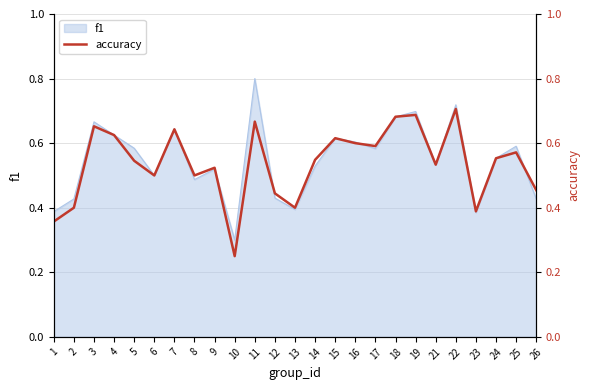

Reading left to right, list all the values displayed in this chart.

0.4	0.4	0.7	0.6	0.5	0.5	0.6	0.5	0.5	0.2	0.7	0.4	0.4	0.5	0.6	0.6	0.6	0.7	0.7	0.5	0.7	0.4	0.6	0.6	0.5